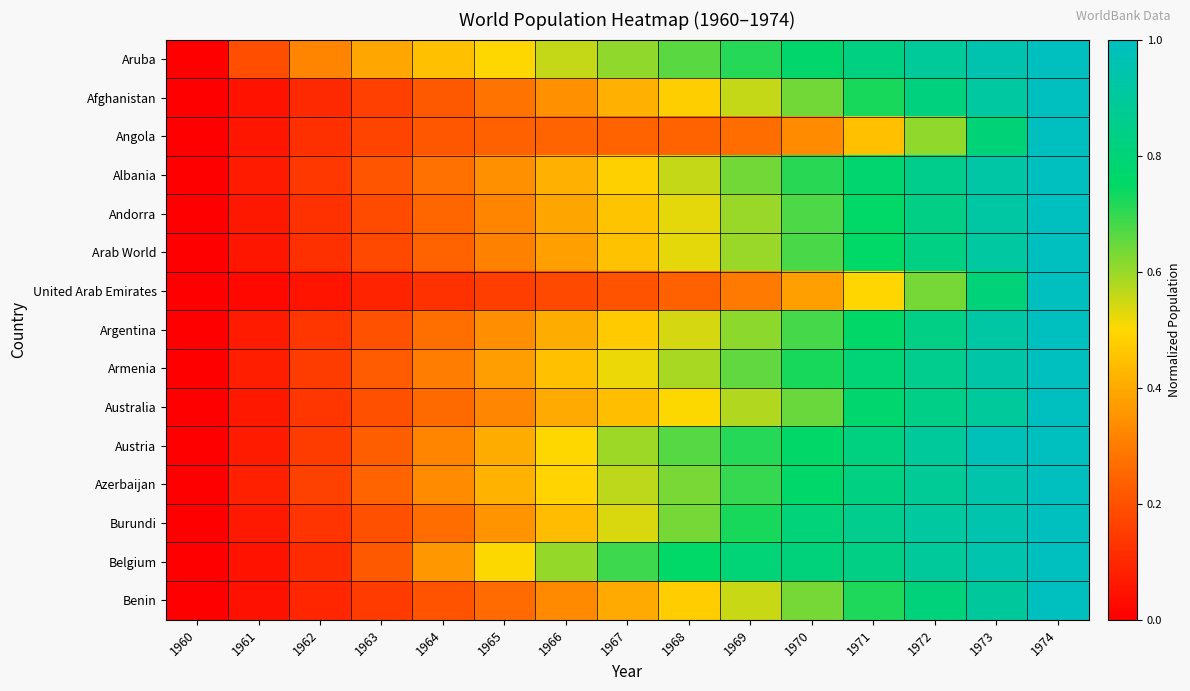

At which category is the sum across all series the highest?

1974